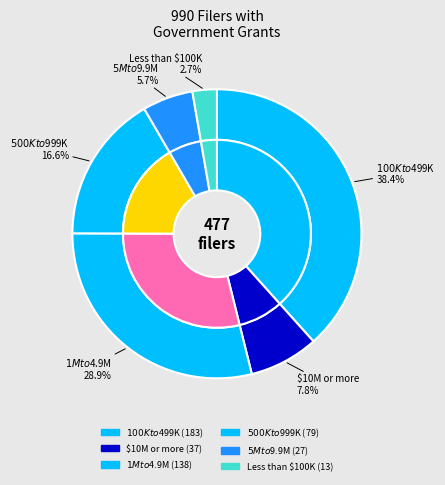

What is the smallest slice in the pie chart?

Less than $100K